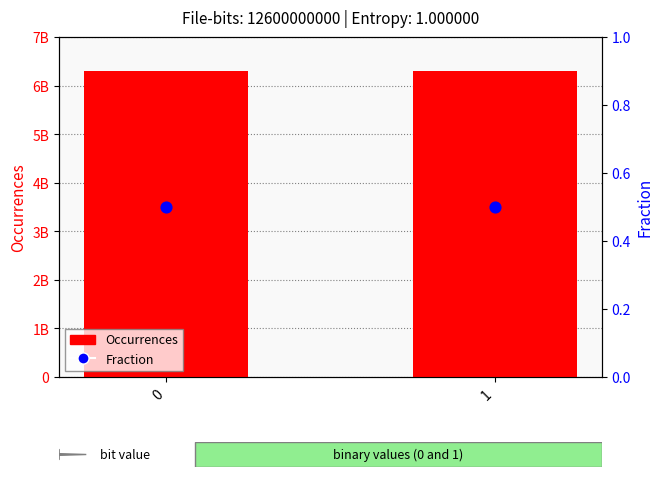

Which series contains the lowest Y value?

Fraction